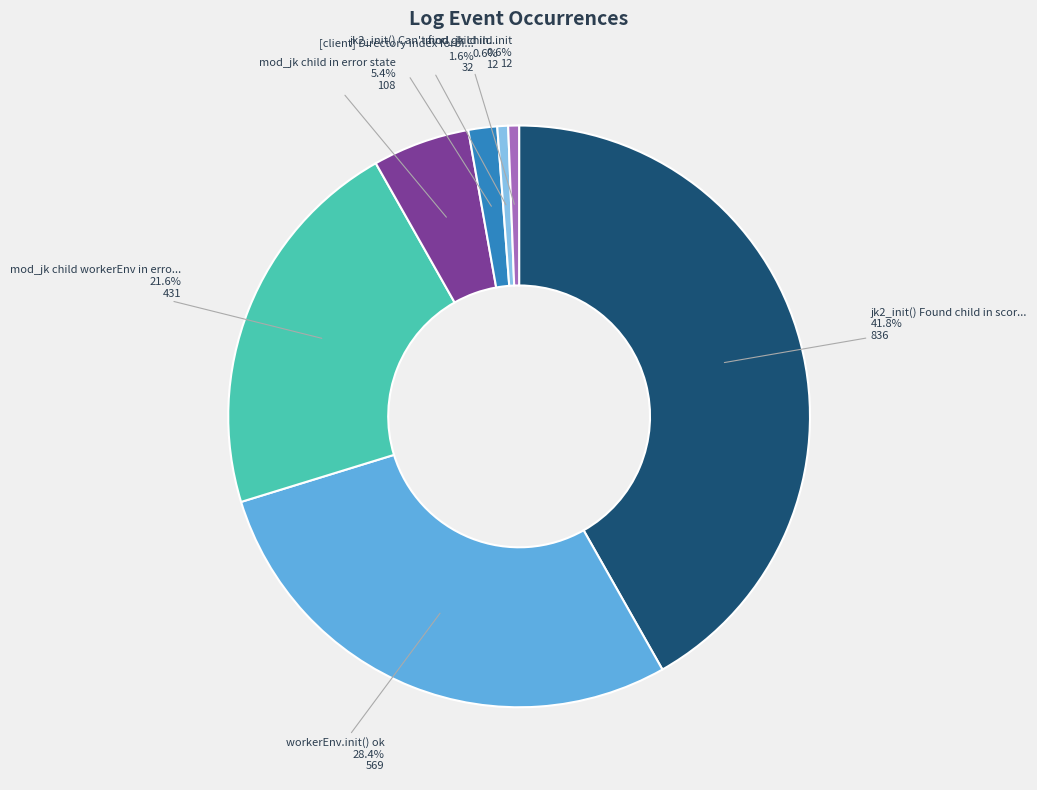

Which category has the biggest portion of the pie?

jk2_init() Found child in scor...